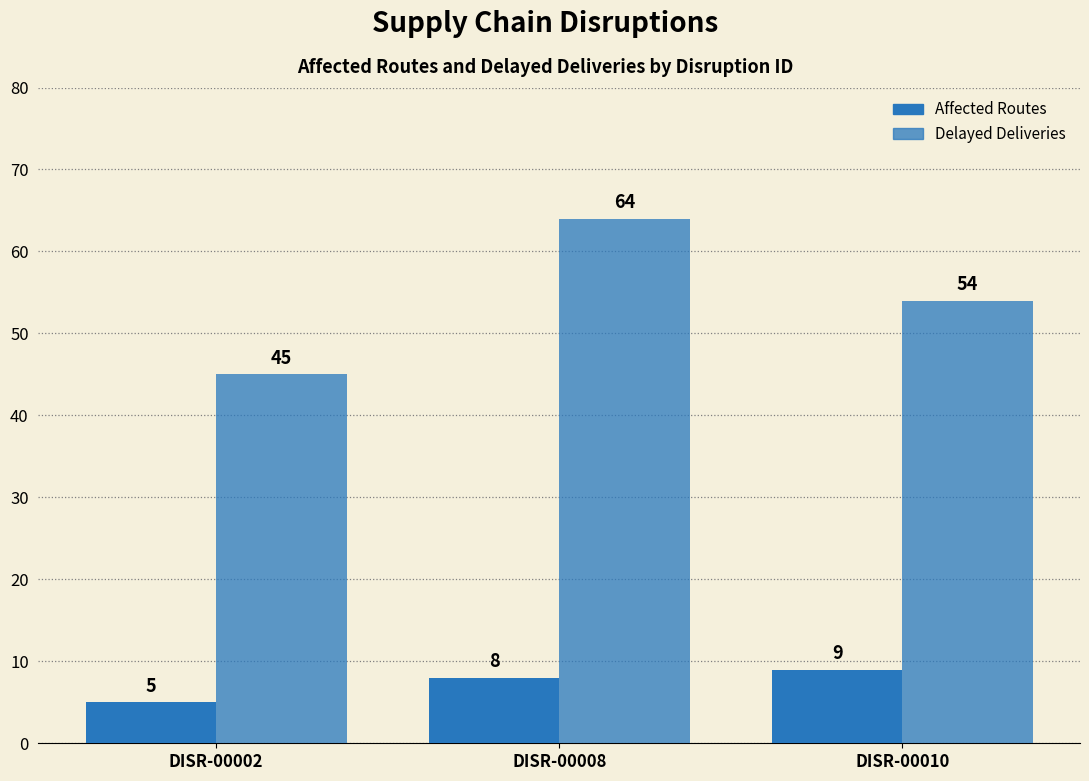

How many bars are there in total?

6